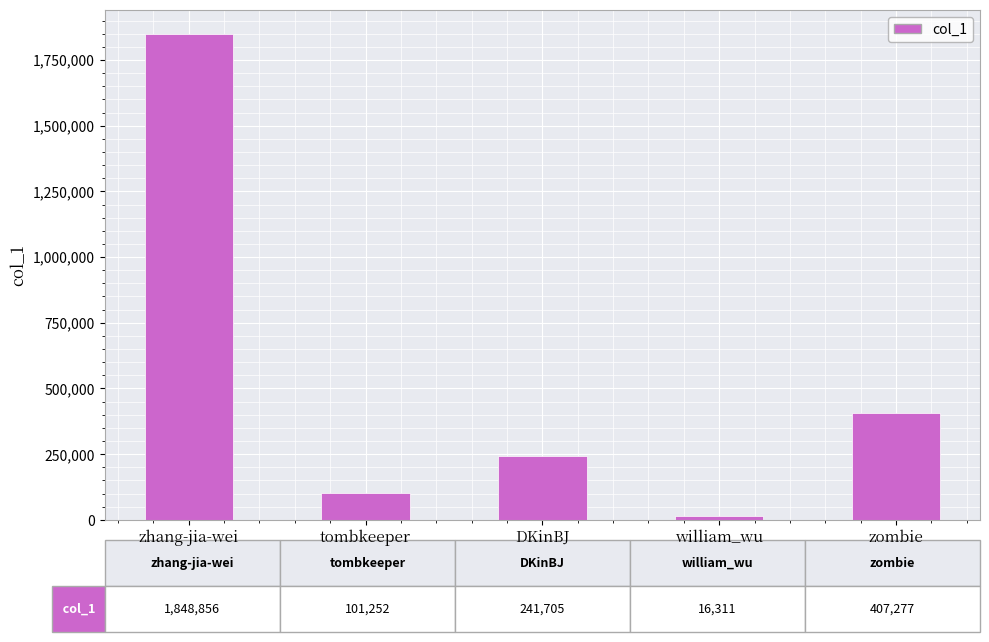

What is the maximum value shown in the chart?

1848856